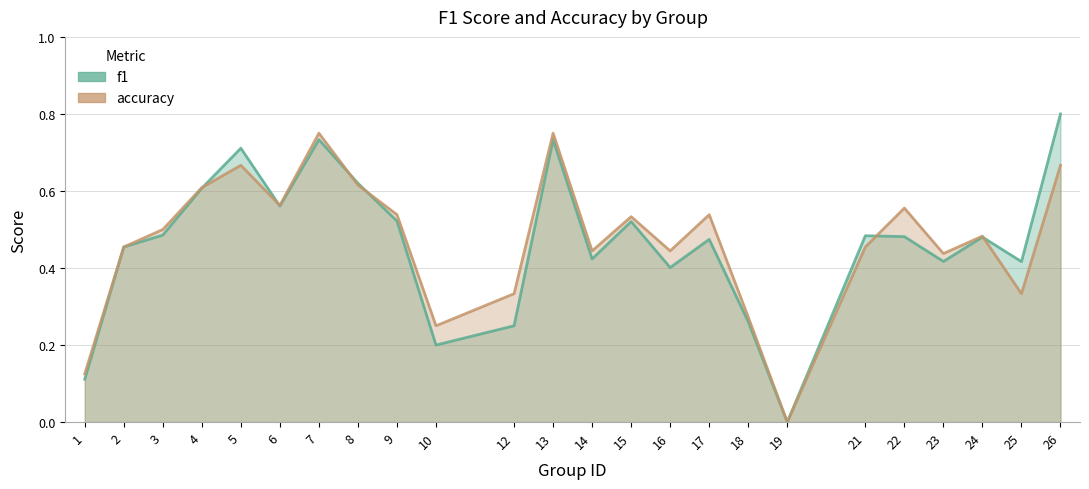

Where is the first local minimum for f1?

6